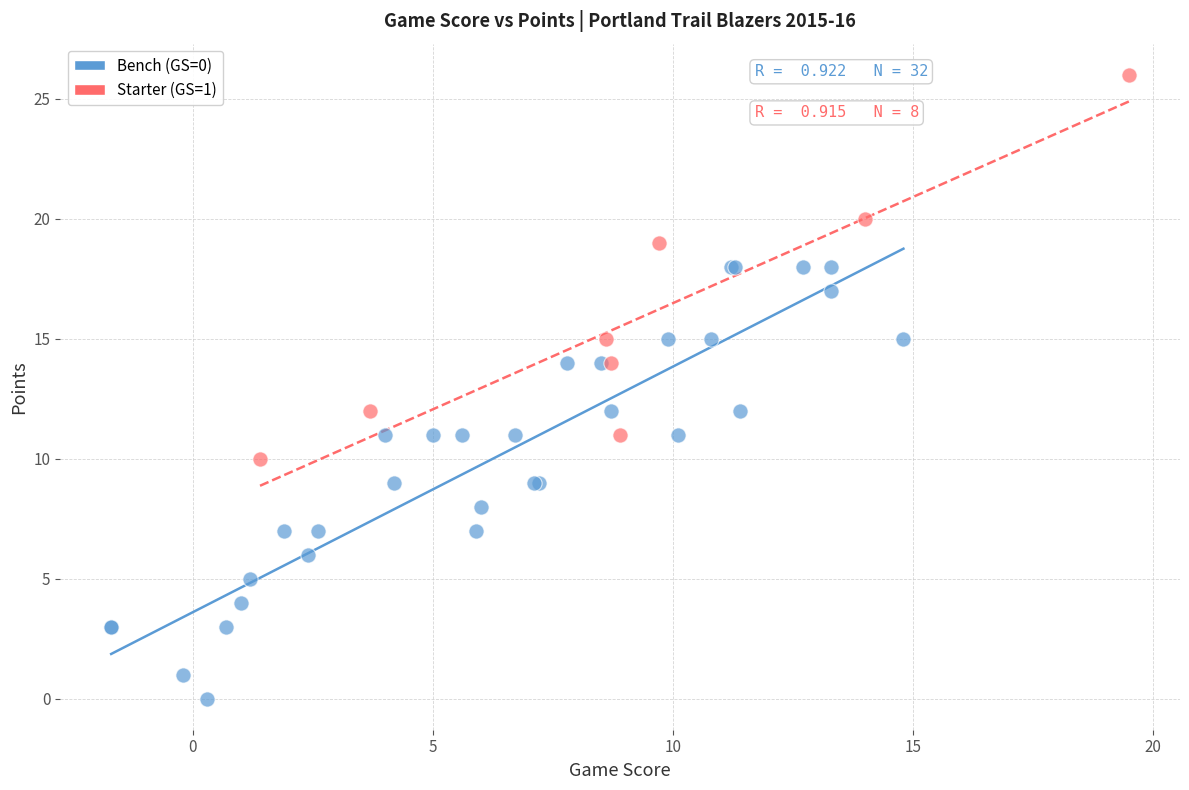

Which series has the largest Y range (max minus min)?

Bench (GS=0)